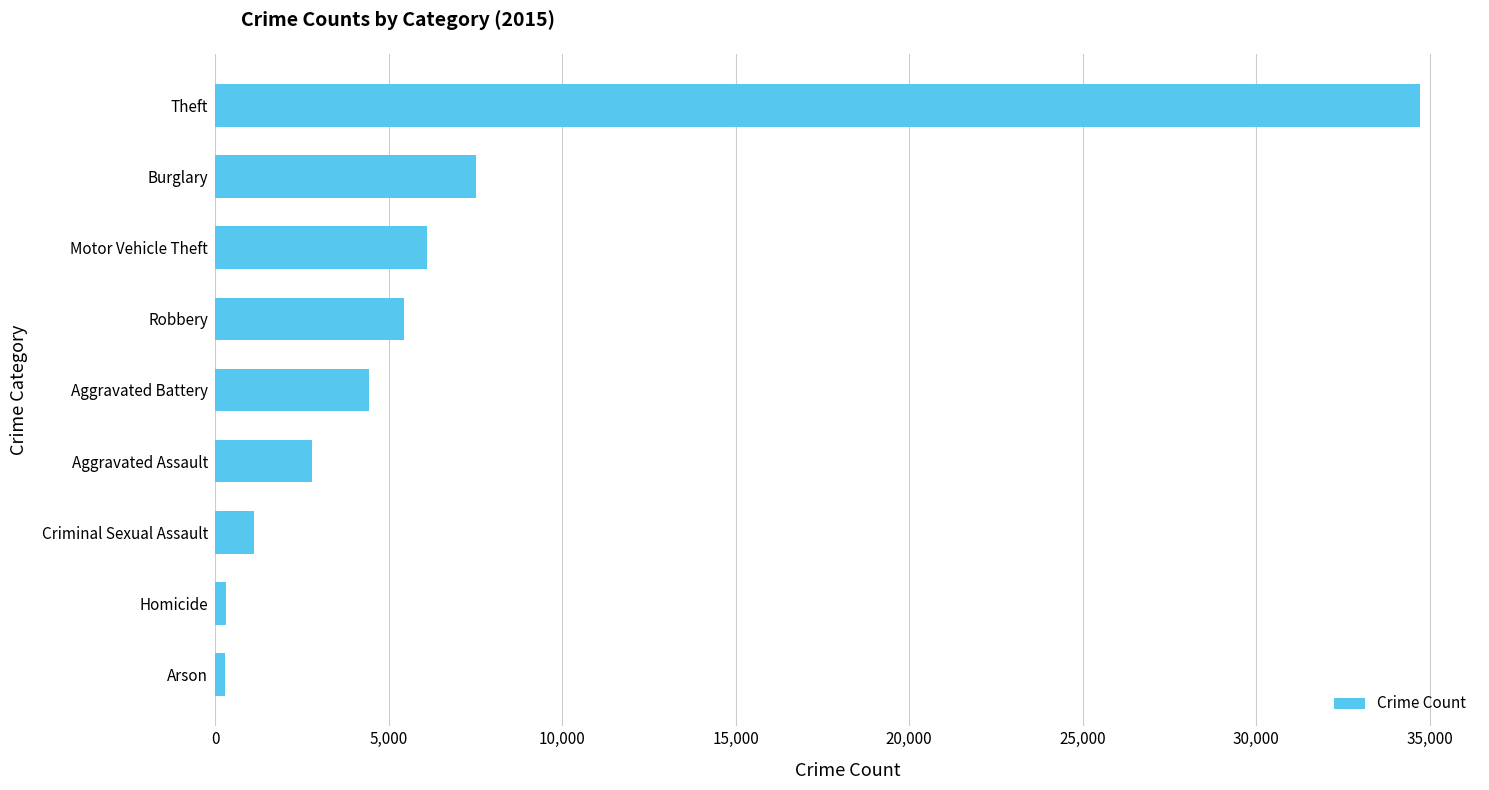

What is the minimum value shown in the chart?

272